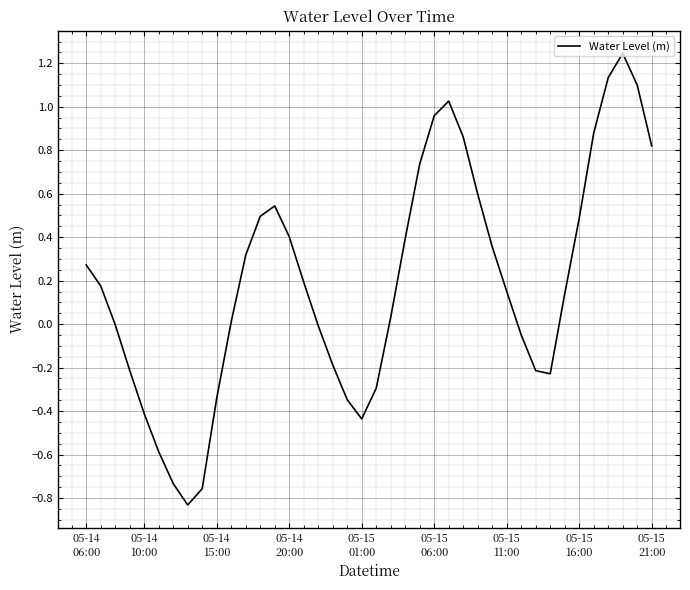

What is the difference between the maximum and second lowest values?

2.0